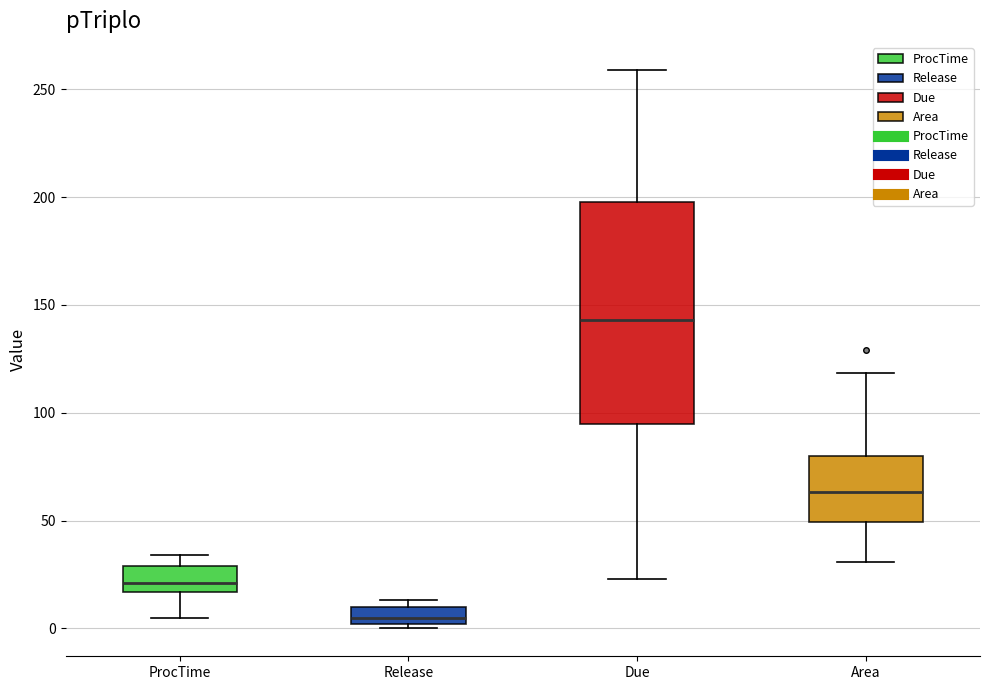

Reading left to right, transcribe this box plot: for each box, give where its median line is, the range the box spans, and where its two whiskers end, as read against the y-axis. The values are not printed on the chart, so give them approximately, as read against the axis.

ProcTime: median 20, box 15 to 30, whiskers 5 to 35
Release: median 5, box 0 to 10, whiskers 0 (just below the box's lower edge) to 15
Due: median 145, box 95 to 200, whiskers 25 to 260
Area: median 65, box 50 to 80, whiskers 30 to 120